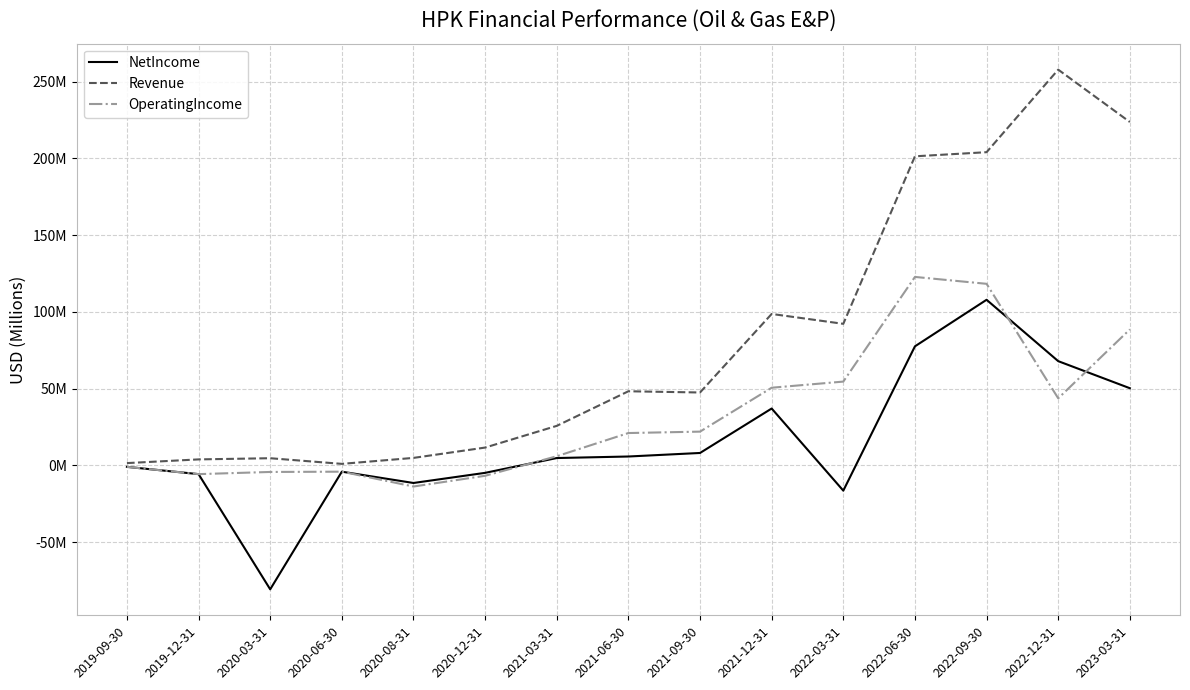

At which category does OperatingIncome reach its first local valley?

2019-12-31